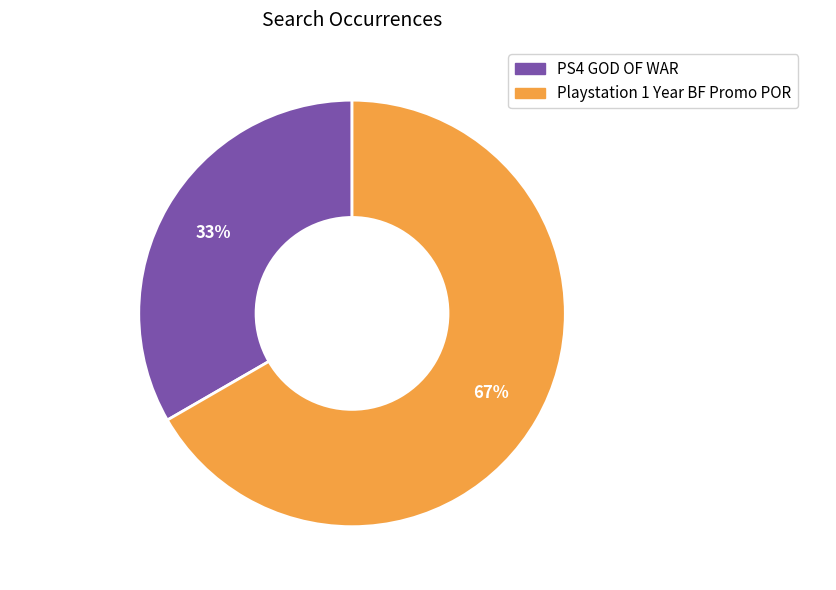

The PS4 GOD OF WAR slice represents 33% of the pie. True or false?

True